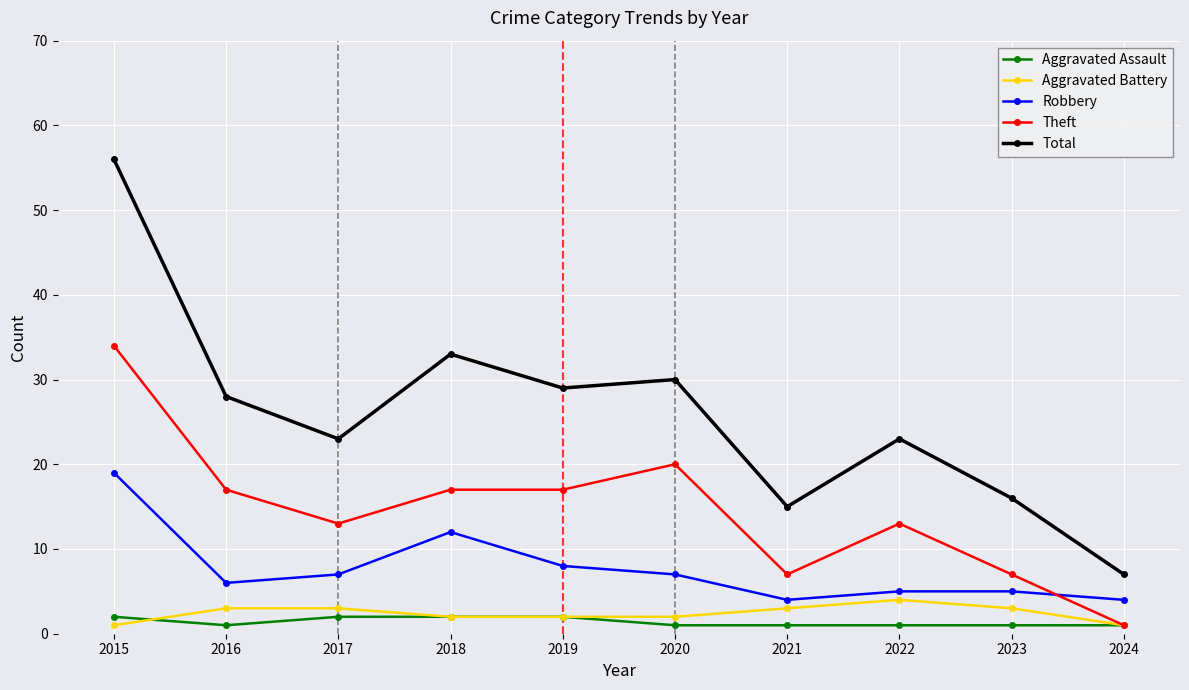

At which category is the sum across all series the highest?

2015